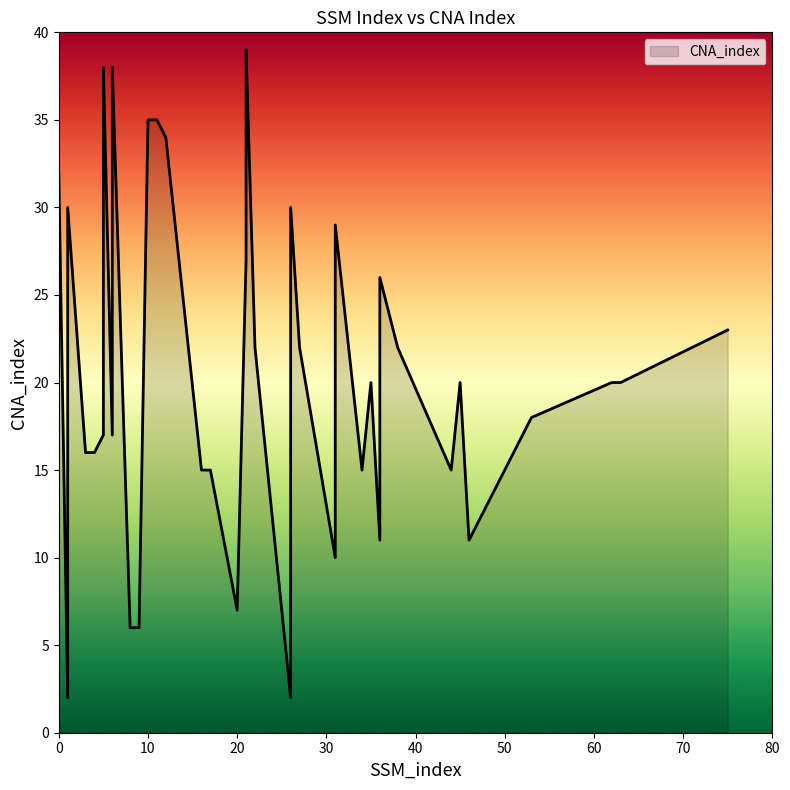

Where is the data nearest to the value 20?

35